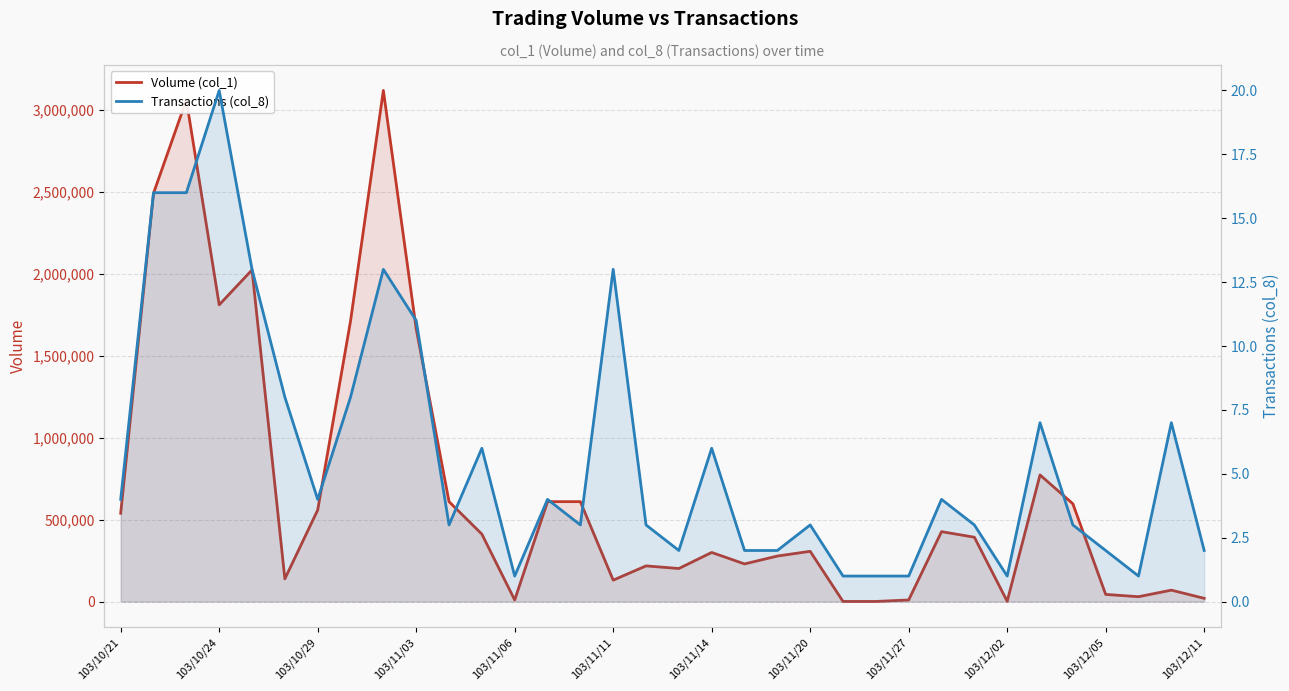

True or false: Transactions (col_8) and Volume (col_1) intersect in this chart.

False